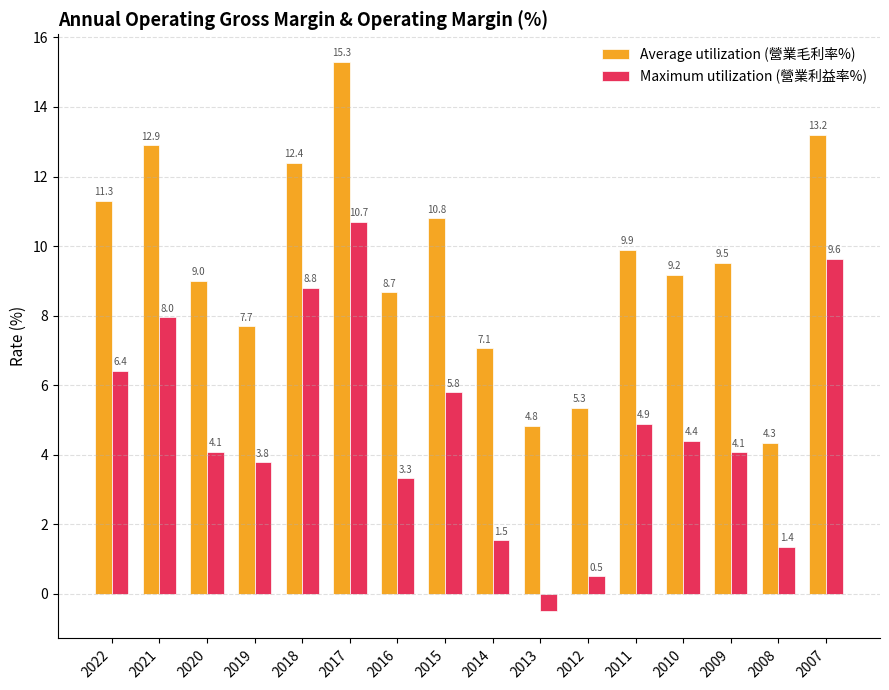

Are the bars horizontal?

No